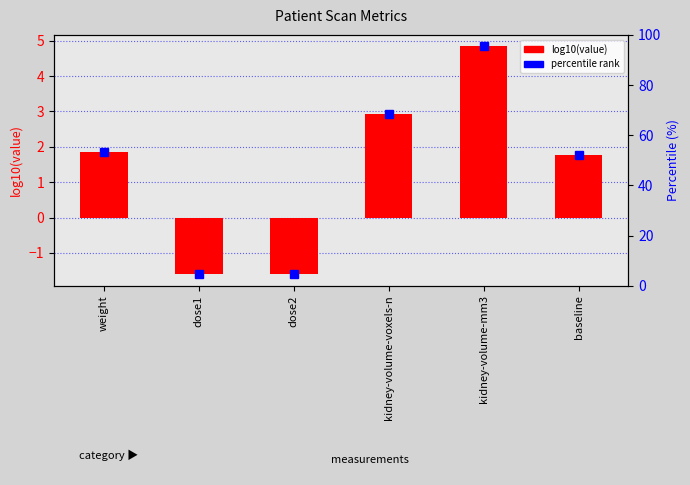

List the labels in order of value, largest first.

kidney-volume-mm3, kidney-volume-voxels-n, weight, baseline, dose1, dose2